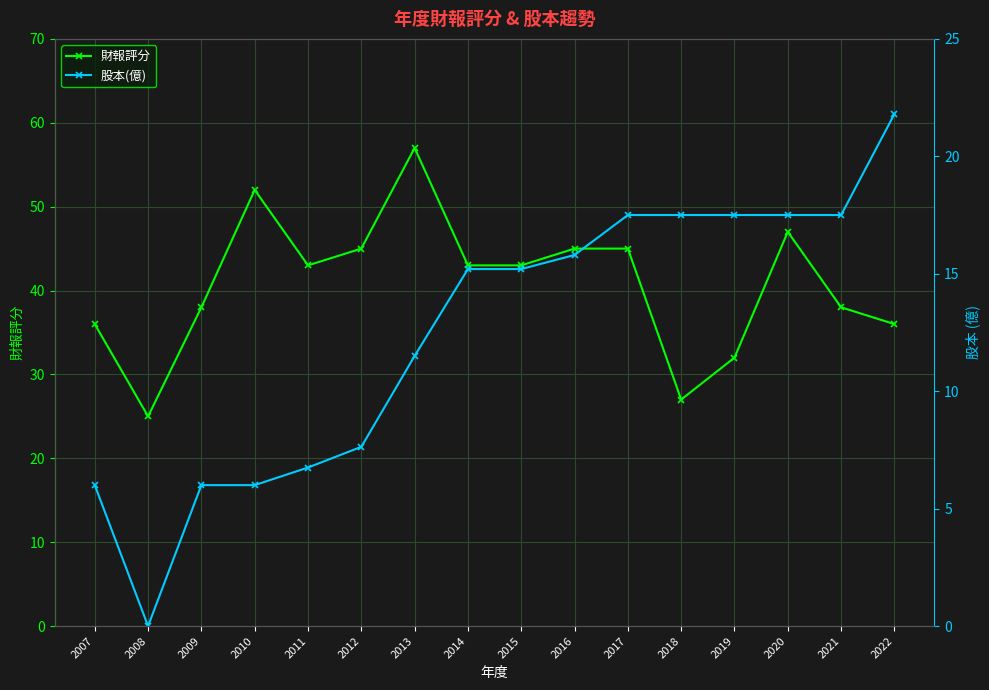

Rank the series by their average value, from lowest to highest.

股本(億), 財報評分